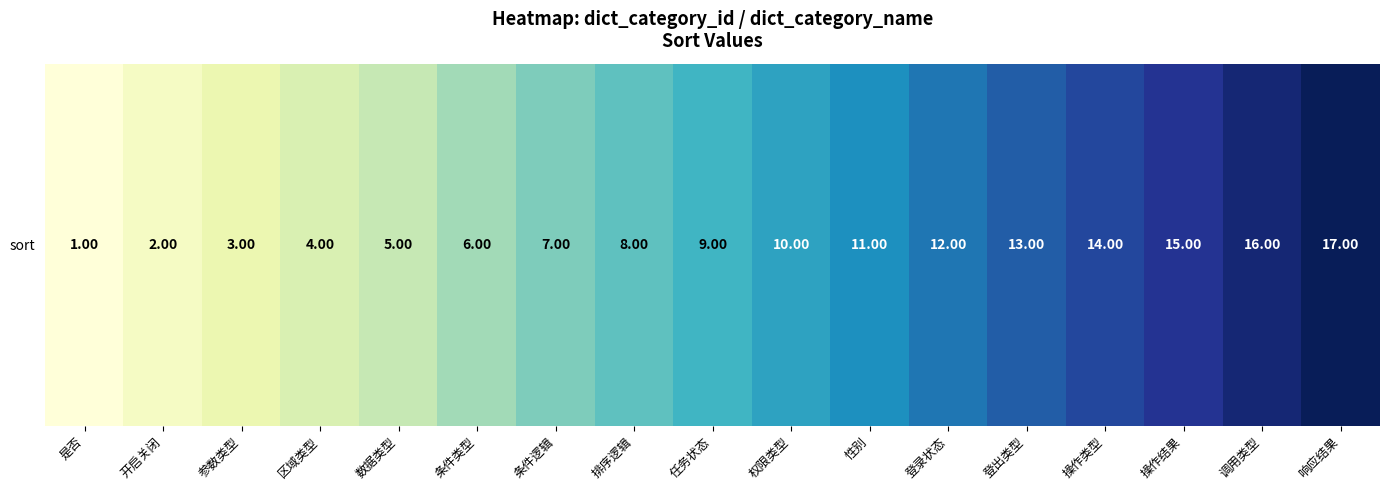

Count the number of categories in the chart.

17